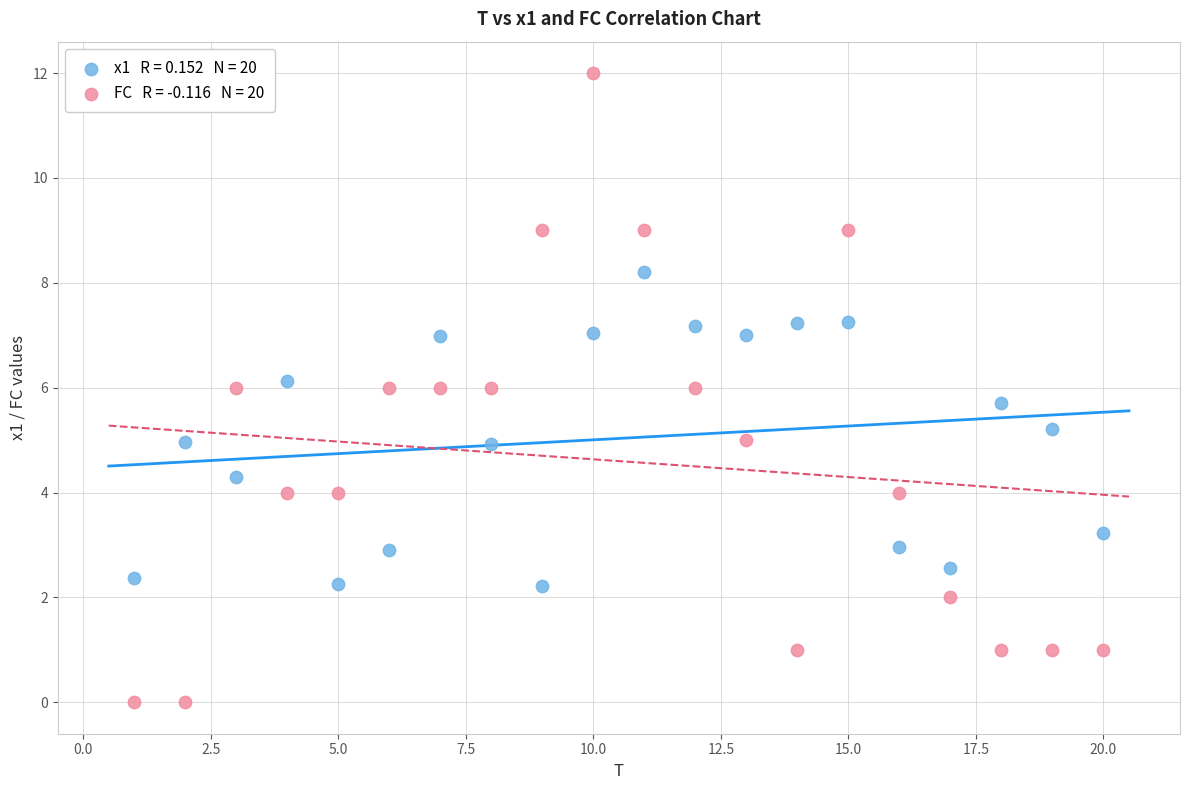

Across all data points, what is the range of X values (max minus min)?

19.0